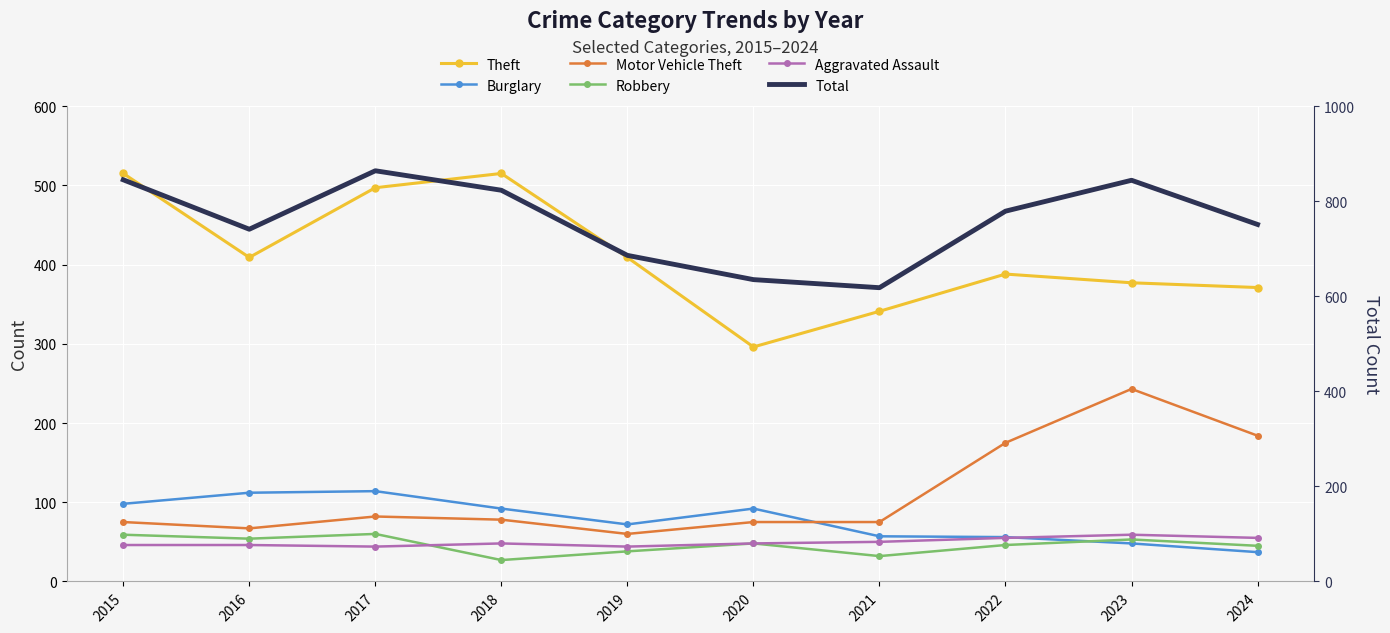

What is the difference between the Burglary values at 2015 and 2022?

42